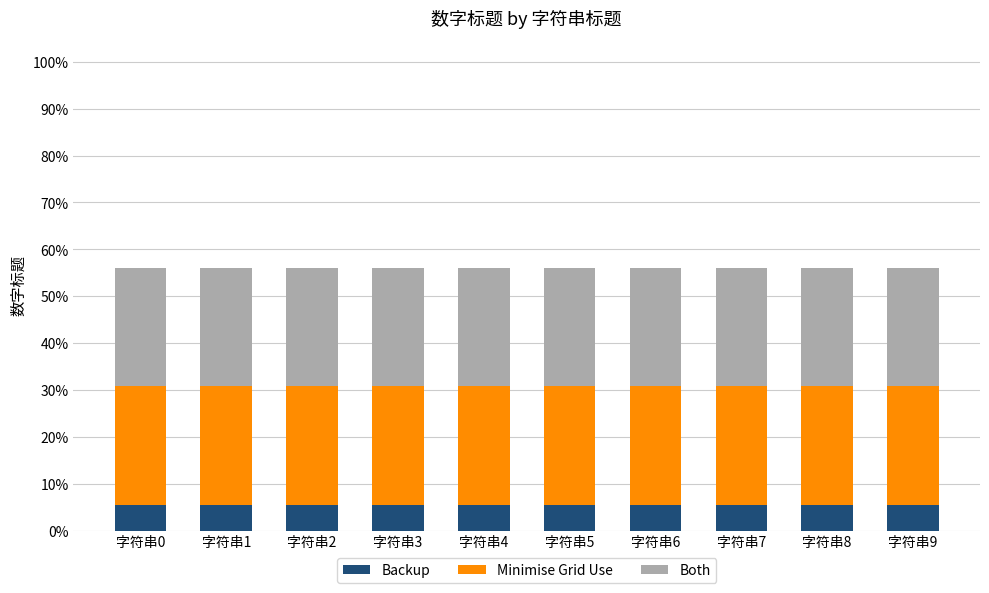

Are the bars horizontal?

No